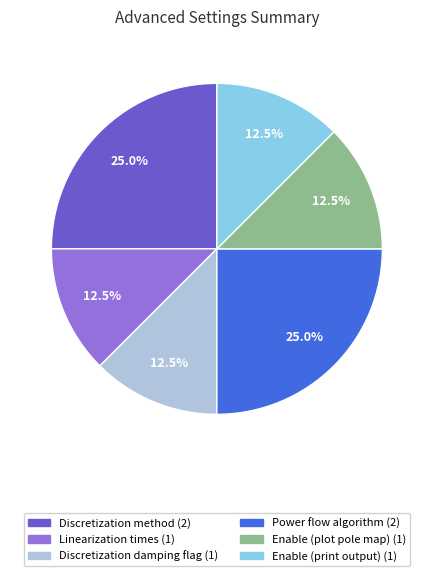

Does any single category account for the majority?

No